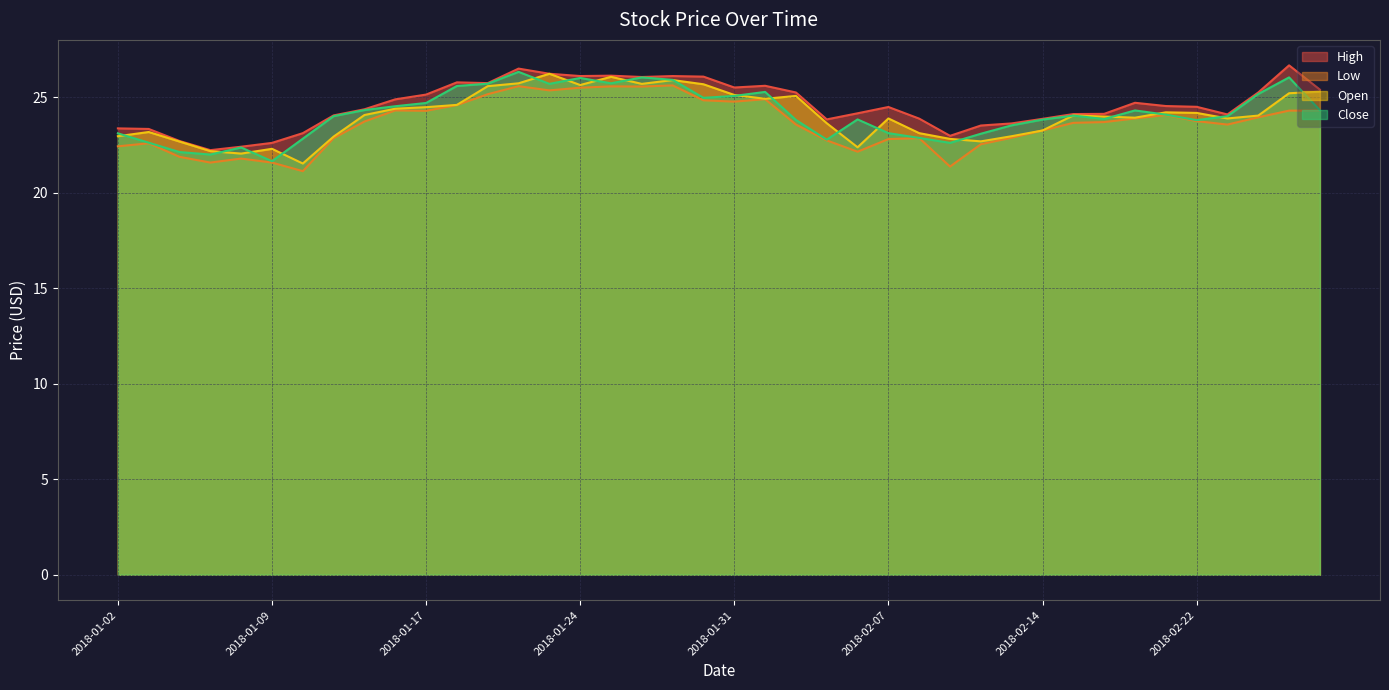

In High, how many points are higher than both neighbors (excluding endpoints)?

8